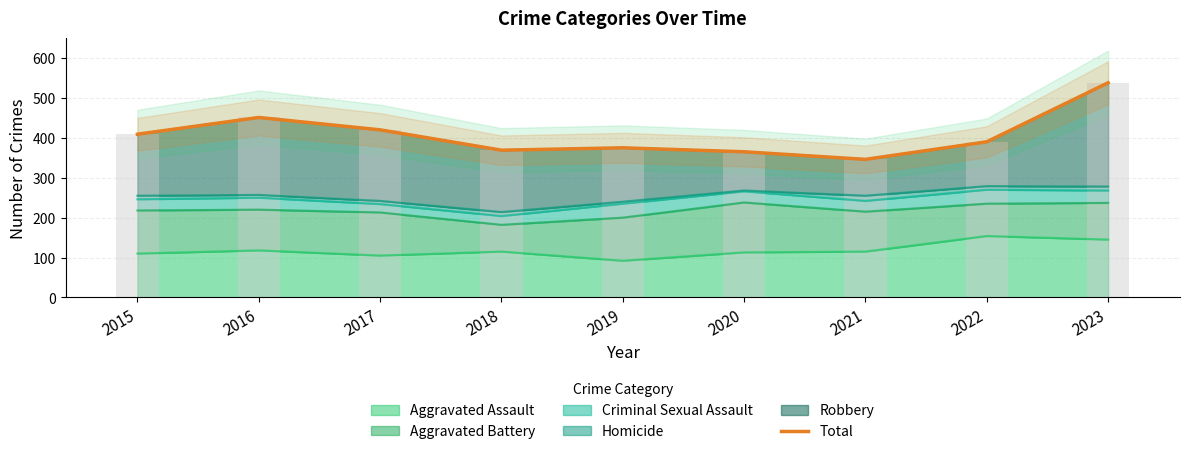

Reading left to right, what are all the values shown in this chart?

409	451	420	369	375	365	346	390	538